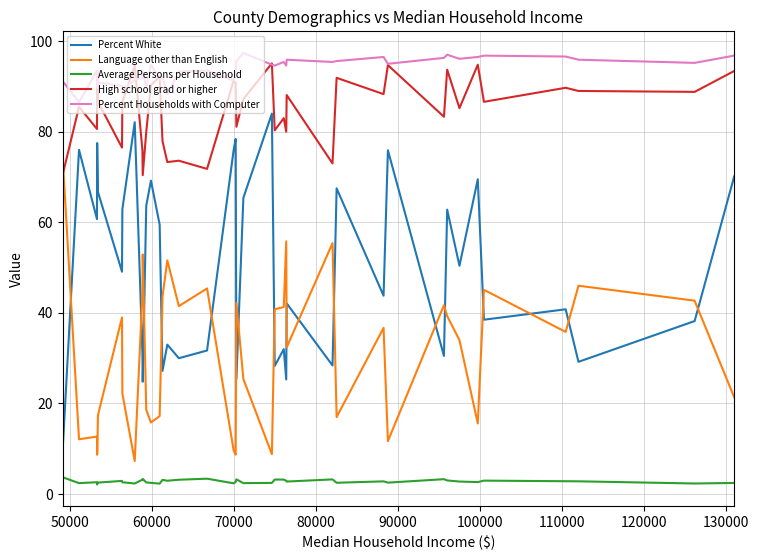

True or false: Percent White and Language other than English intersect in this chart.

True